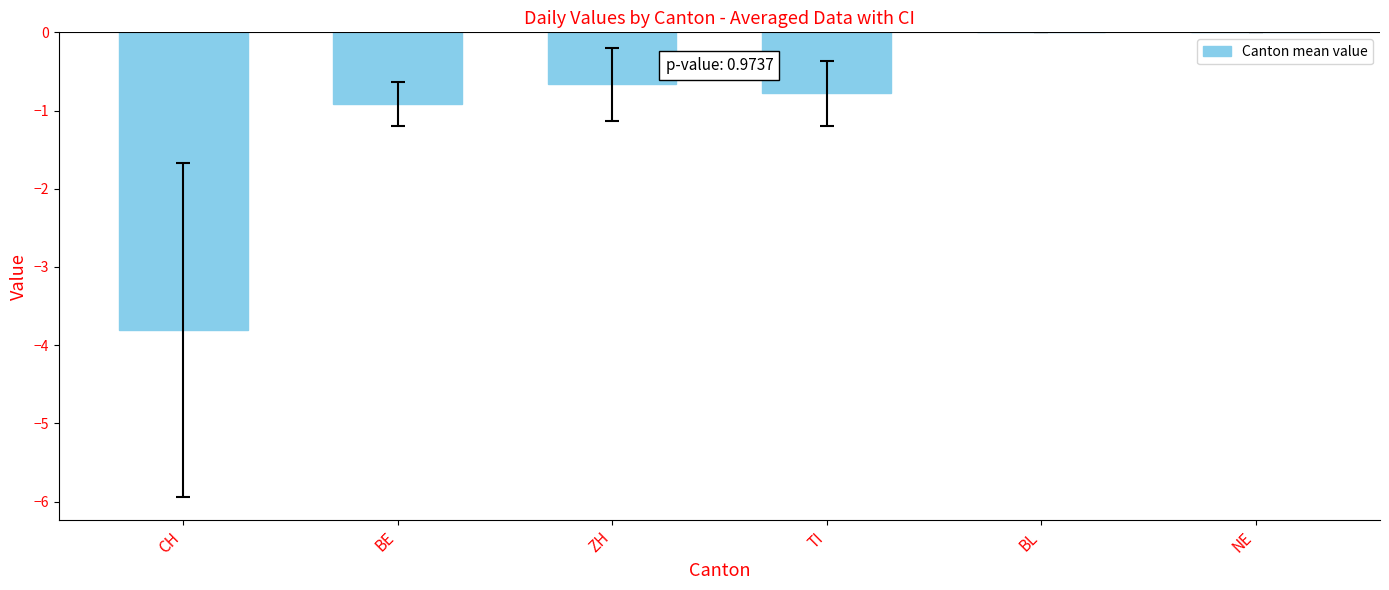

What is the change in value from BE to BL?

+0.9